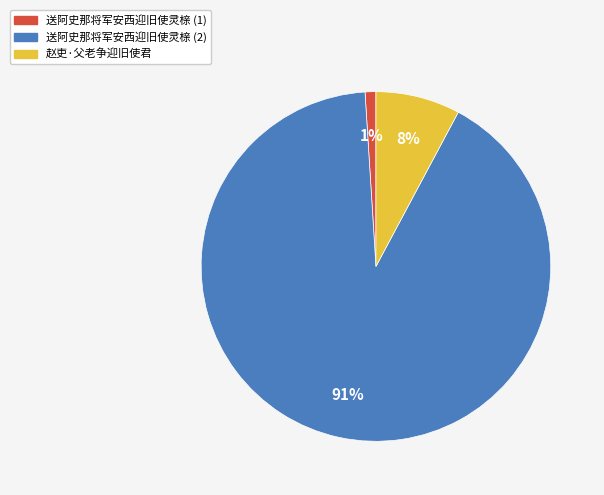

How many segments does this pie chart have?

3